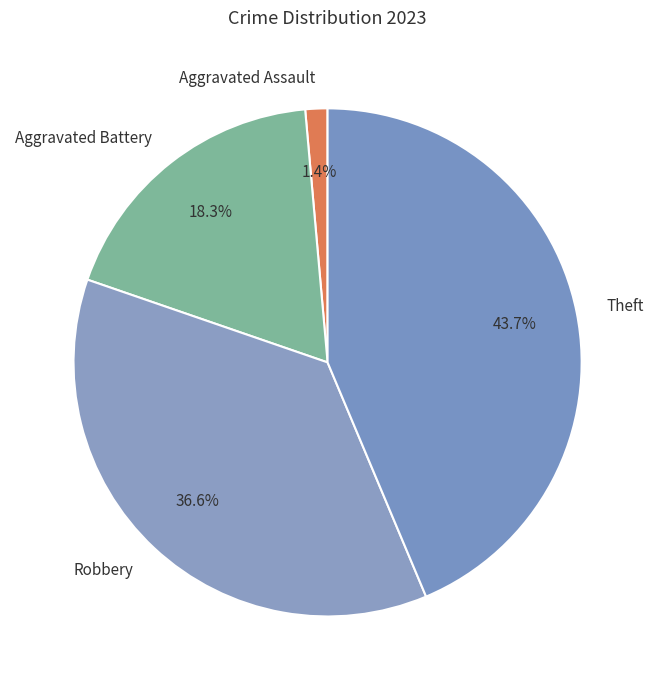

What portion of the pie excludes Aggravated Battery?

81.7%